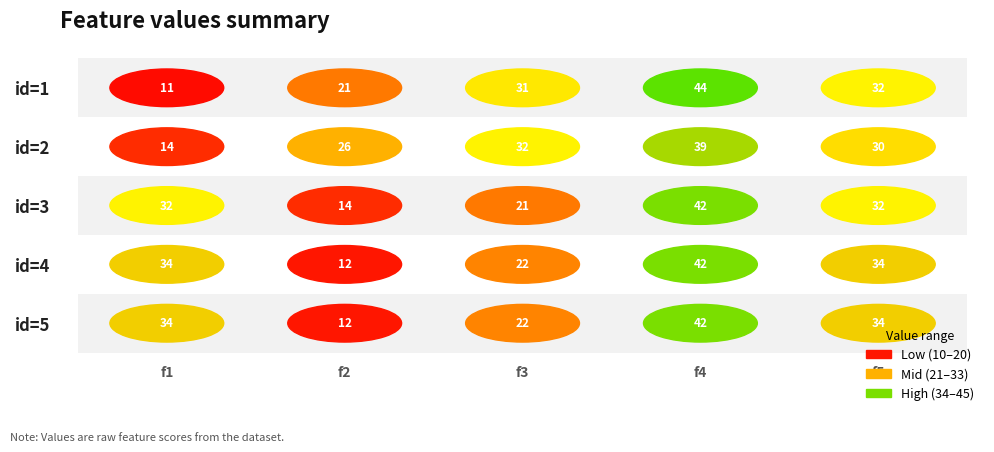

Which category has the lowest value across all series?

f1